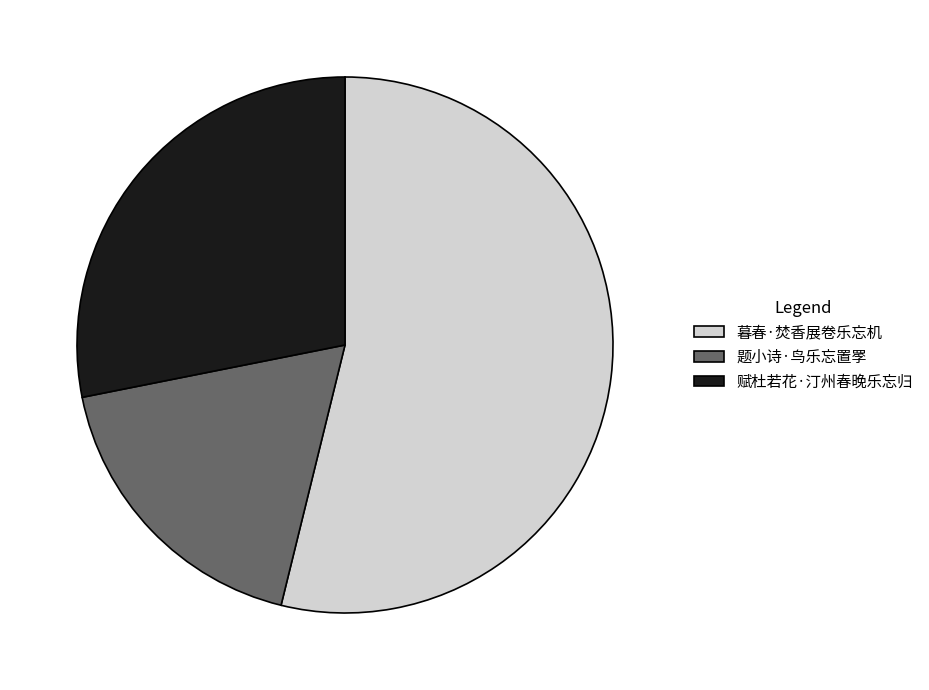

Is there a majority slice in this chart?

Yes